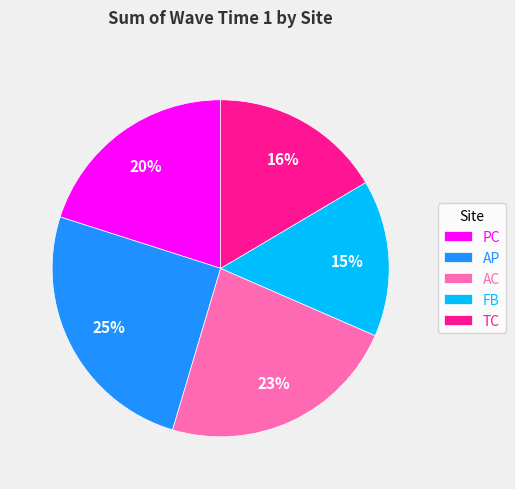

The PC slice represents 20% of the pie. True or false?

True